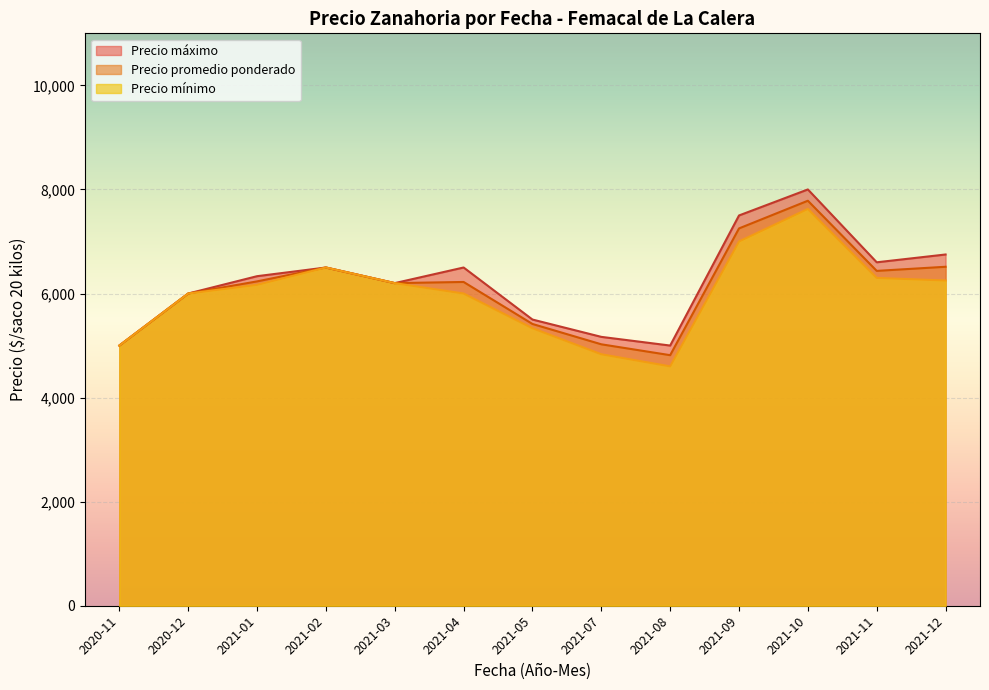

In Precio máximo, how many points are lower than both neighbors (excluding endpoints)?

3